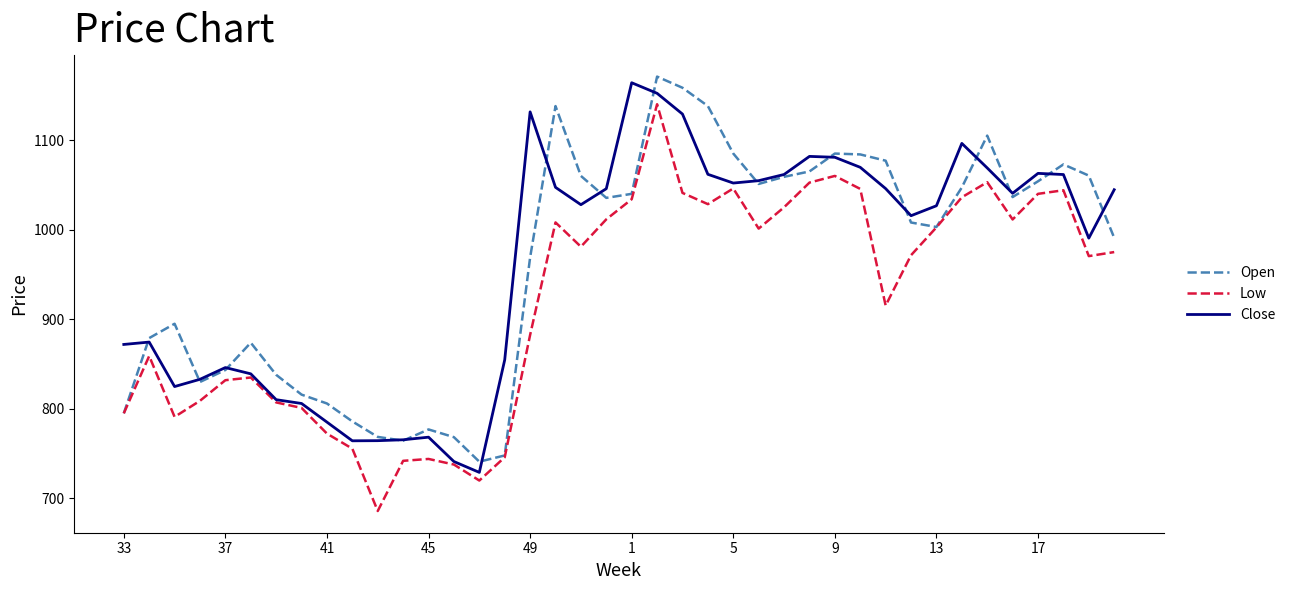

What is the smallest value displayed?

686.0